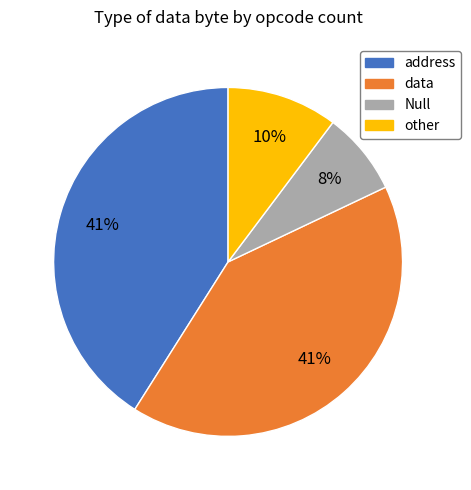

To the nearest percent, what is the average slice percentage?

25%